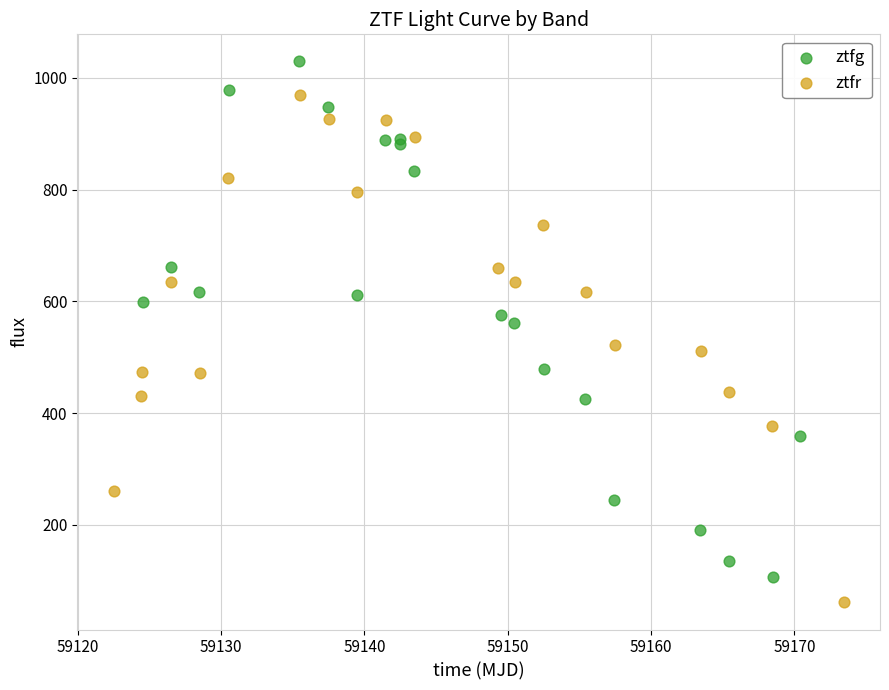

Which series reaches the maximum Y coordinate?

ztfg